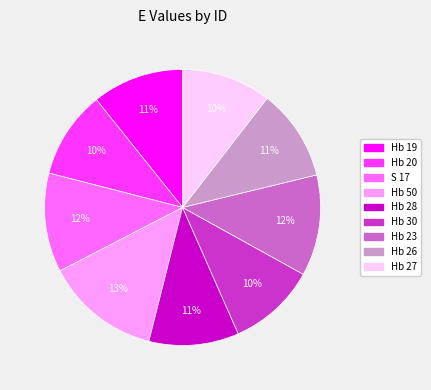

Do S 17 and Hb 28 together represent more than half of the pie?

No